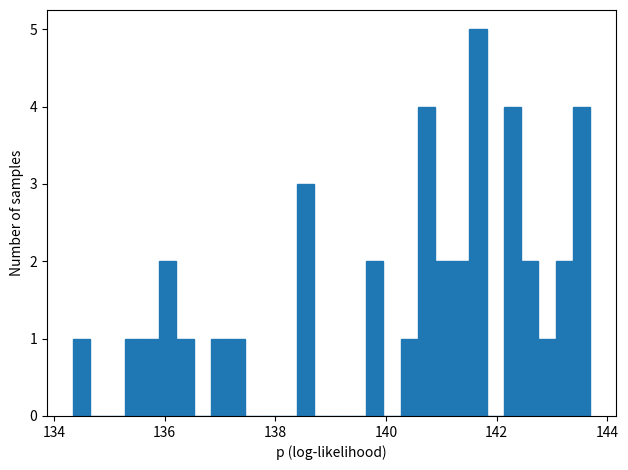

Read against the x-axis, roughly where is the centre of the tallest bar?

141.6